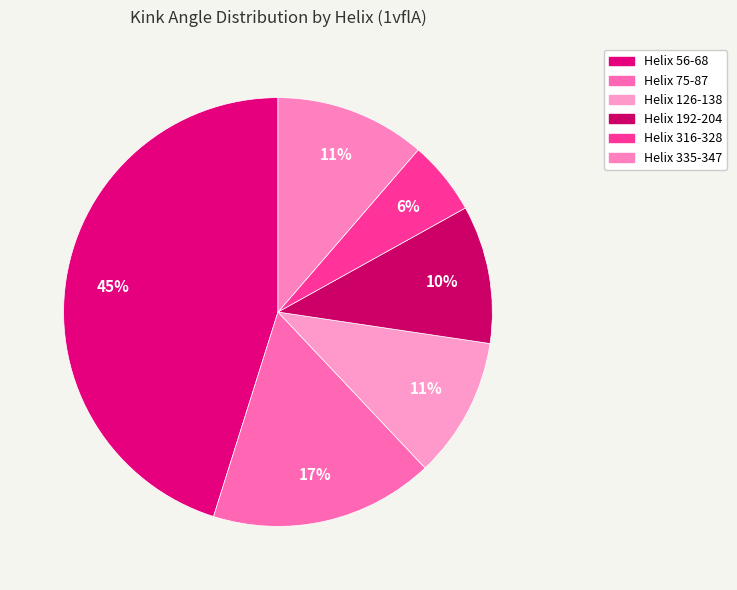

Is it true that Helix 192-204 is 10% of the pie?

True